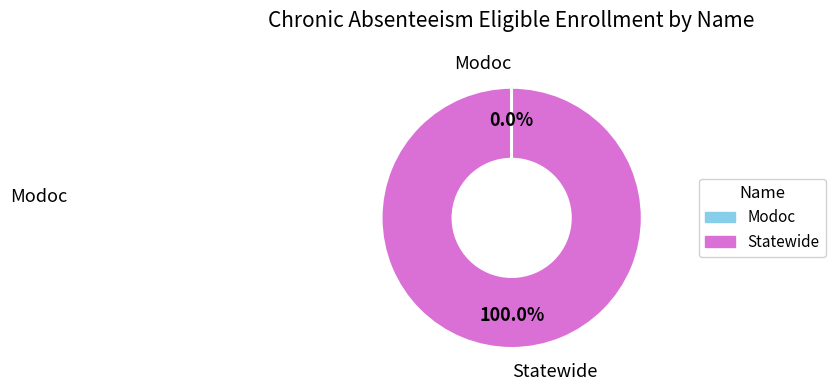

Does Statewide account for over 50% of the chart?

Yes